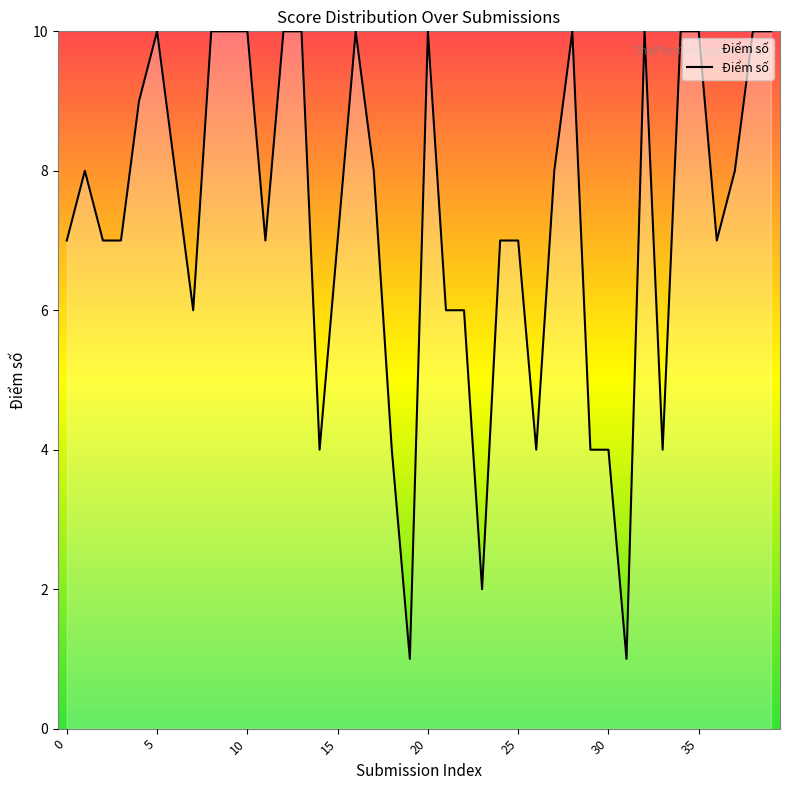

What is the maximum value shown in the chart?

10